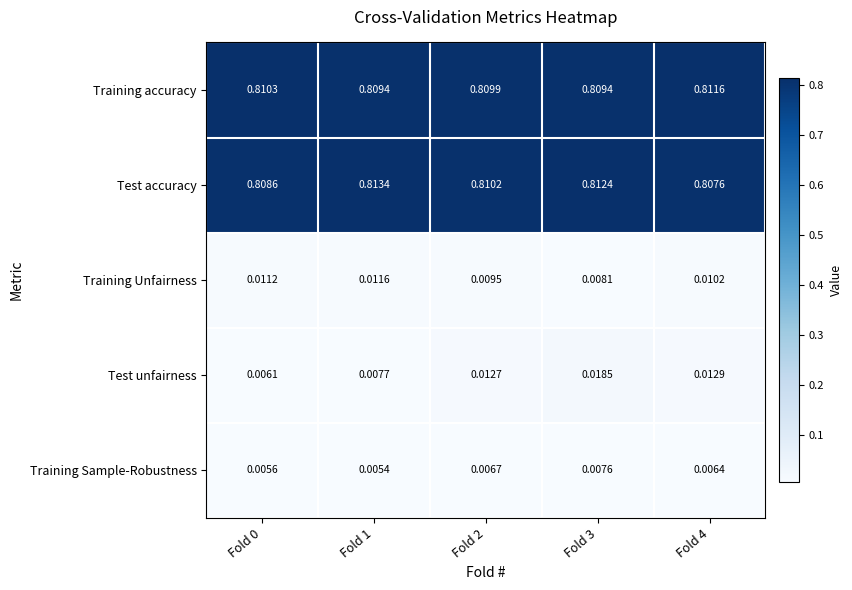

Which series changed the most between Fold 3 and Fold 4?

Test unfairness